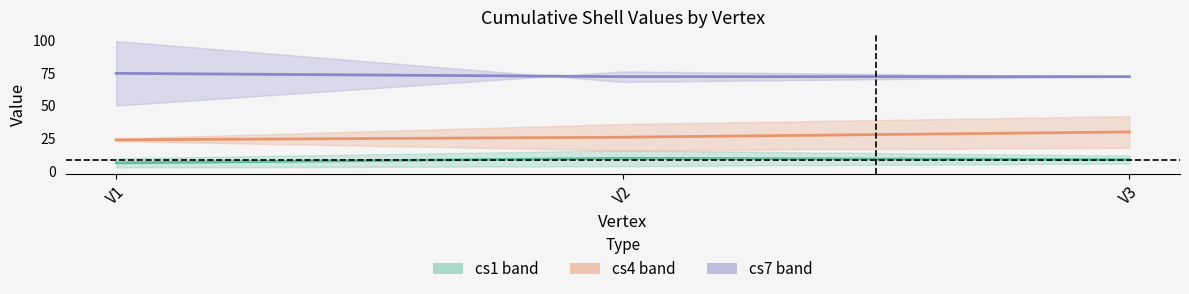

What are all the series names shown in the legend?

cs1, cs4, cs7